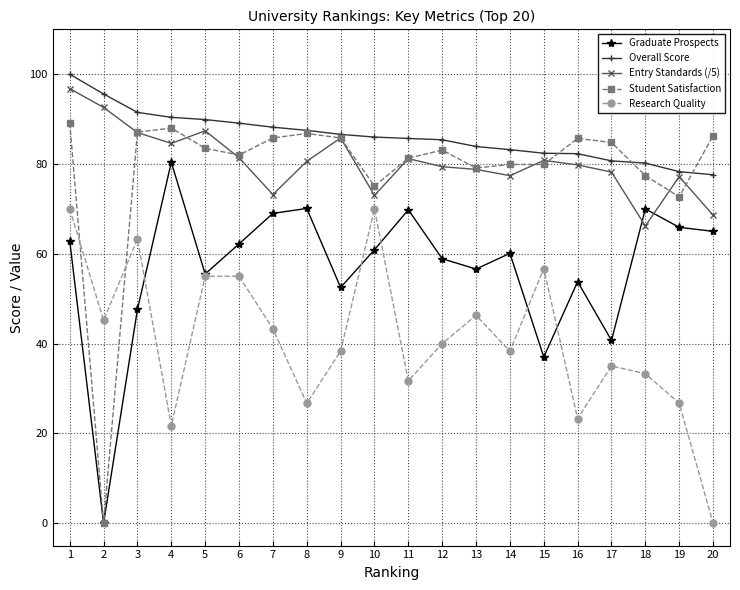

The Graduate Prospects series shows 37.0 at 15. True or false?

True